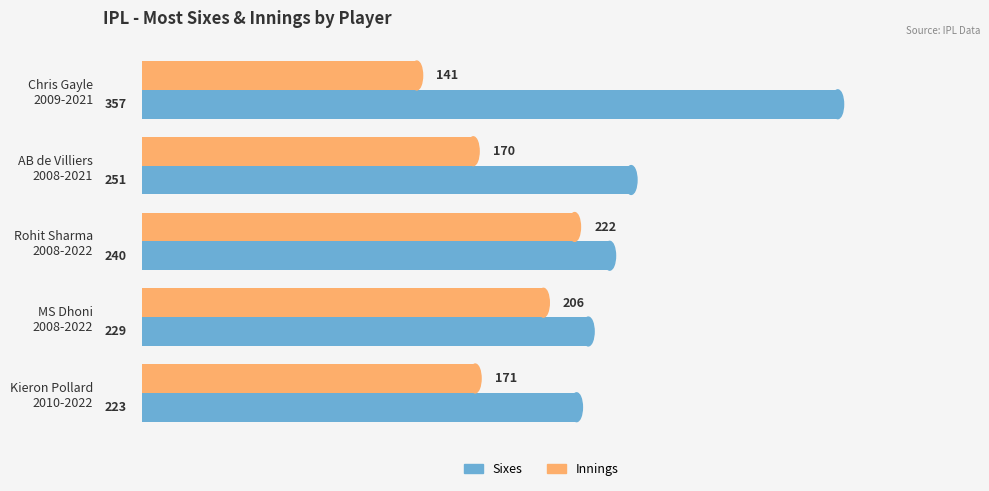

What is the smallest value displayed?

141